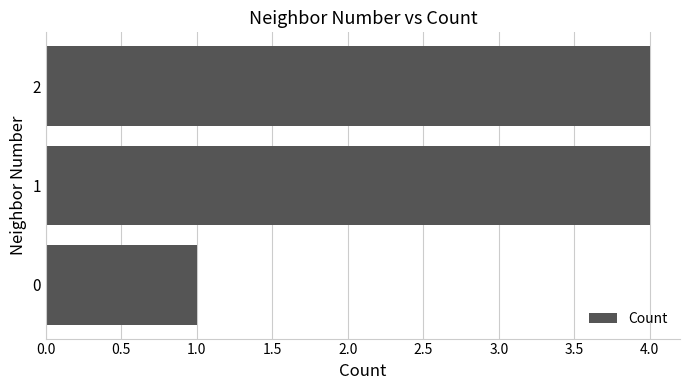

What is the average value?

3